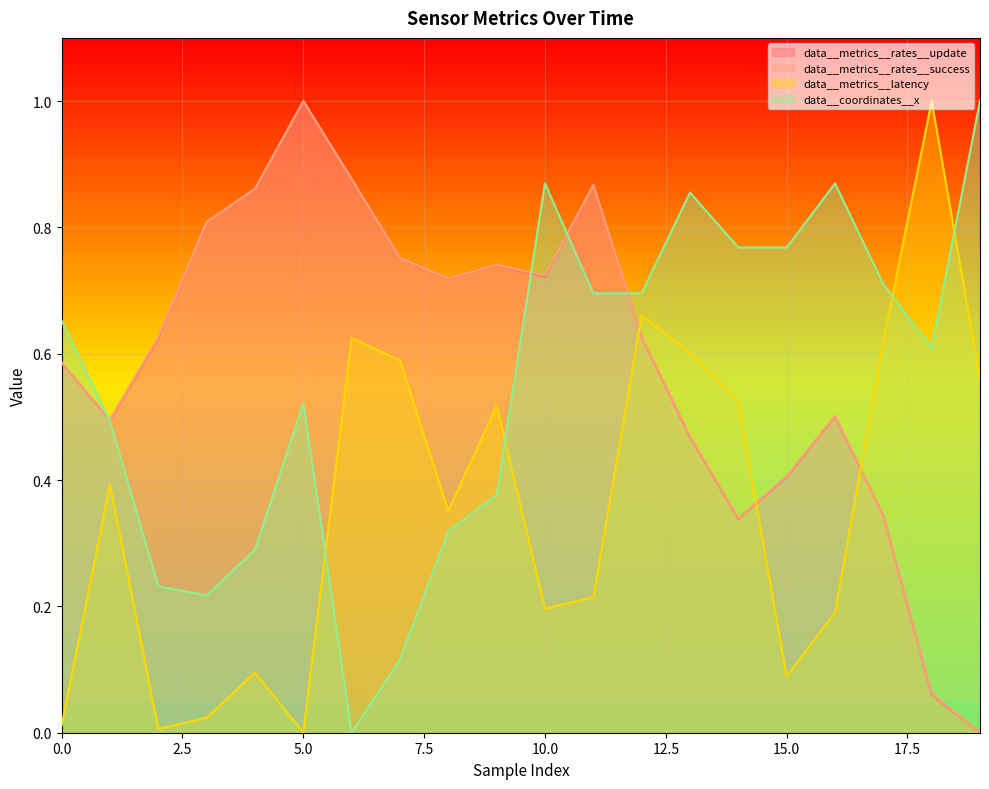

True or false: data__coordinates__x has a value of 0.2 at 7.

False